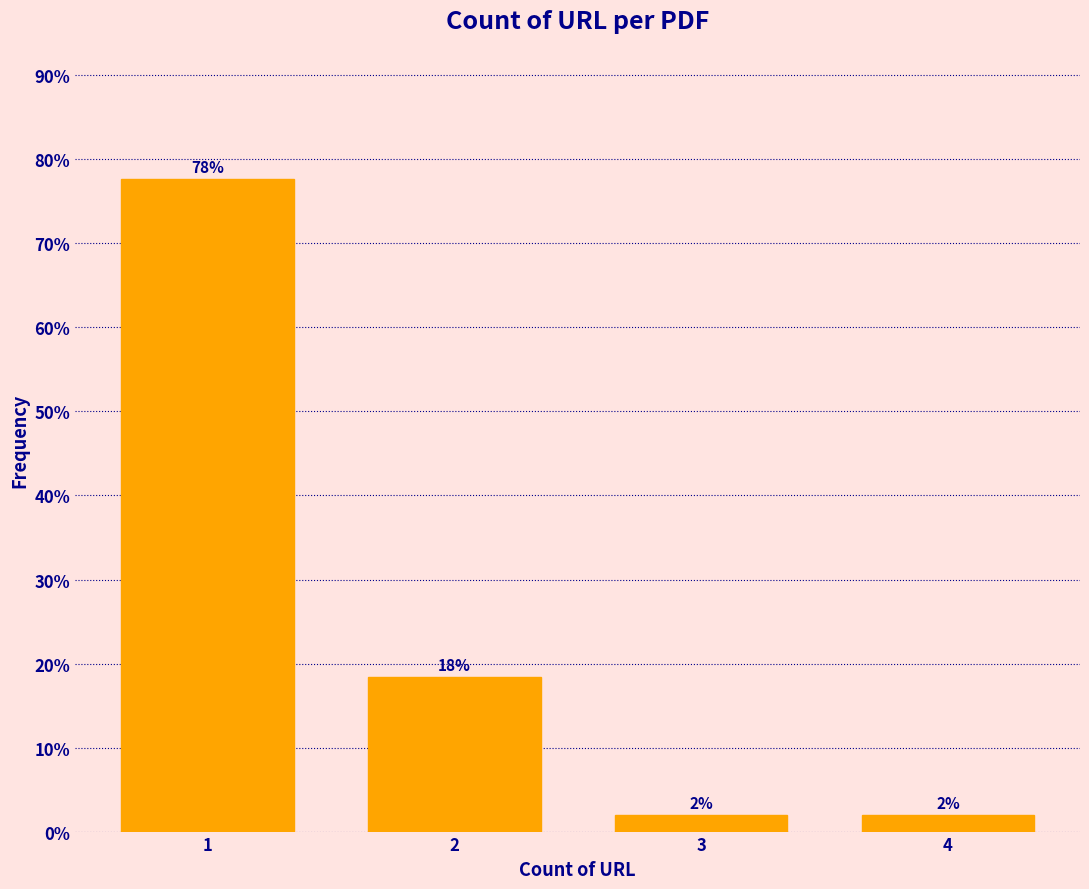

The value at 1 is 22.4. True or false?

False